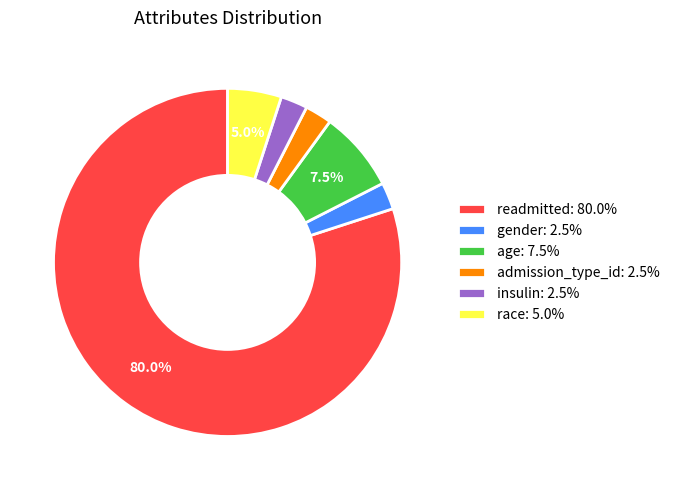

To the nearest percent, what is the difference between the largest and smallest slice percentages?

78%